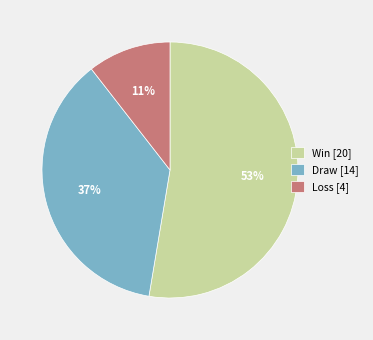

What is the majority slice?

Win [20]